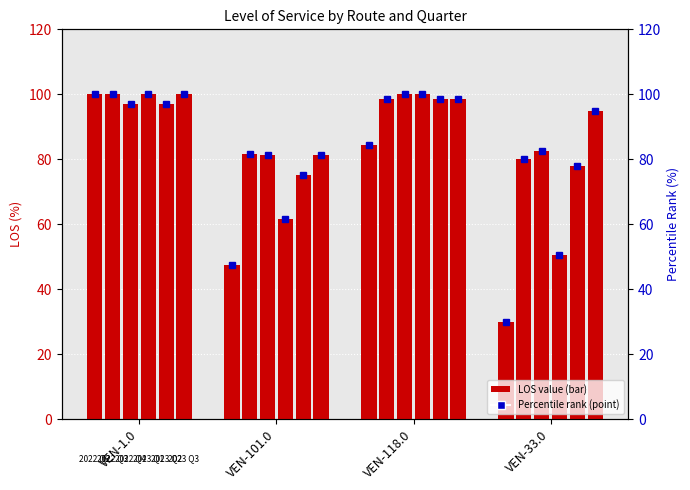

Where does the los_2022_q3 series first go above 98?

VEN-1.0